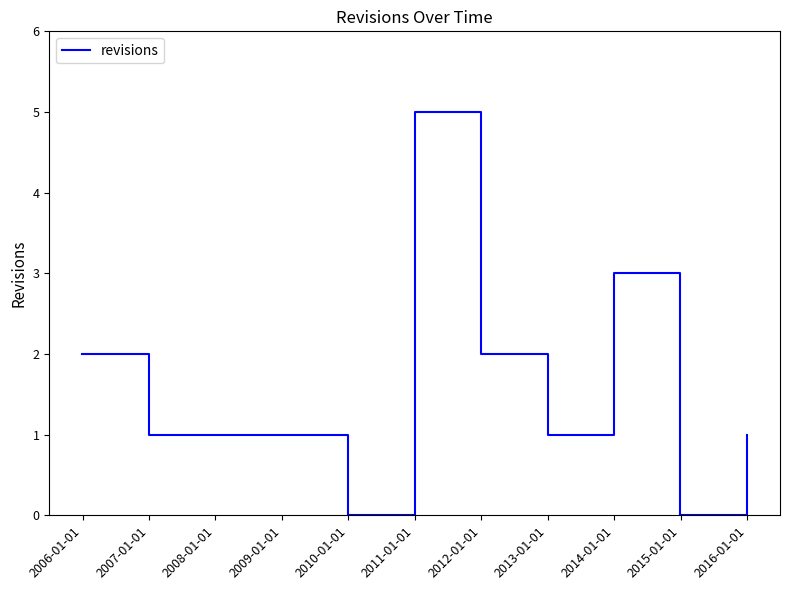

What is the maximum value shown in the chart?

5